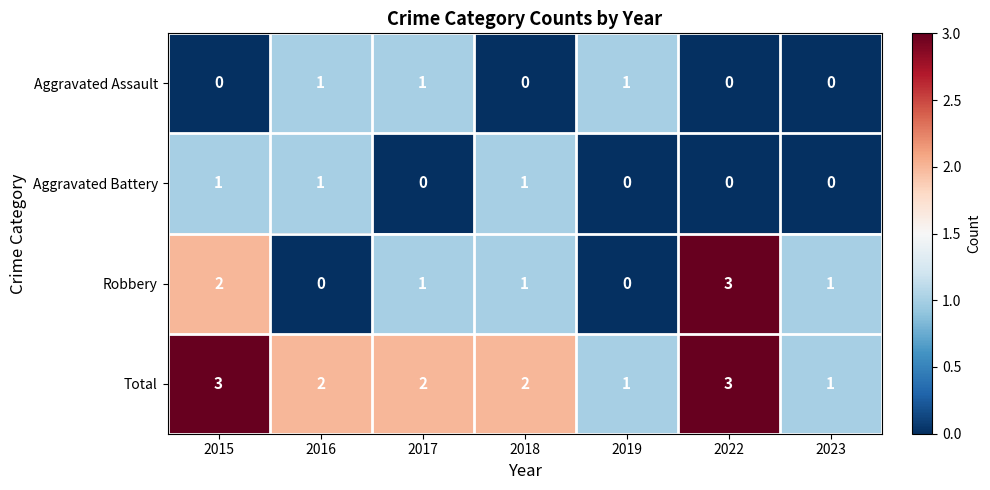

True or false: Aggravated Battery has a value of 0 at 2022.

True